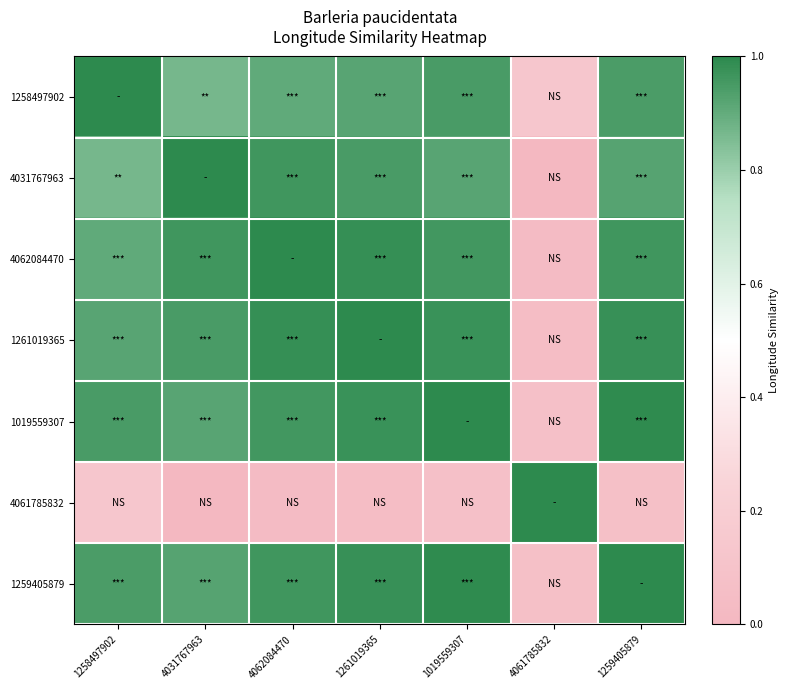

What is the total value across all series at 4061785832?

1.4